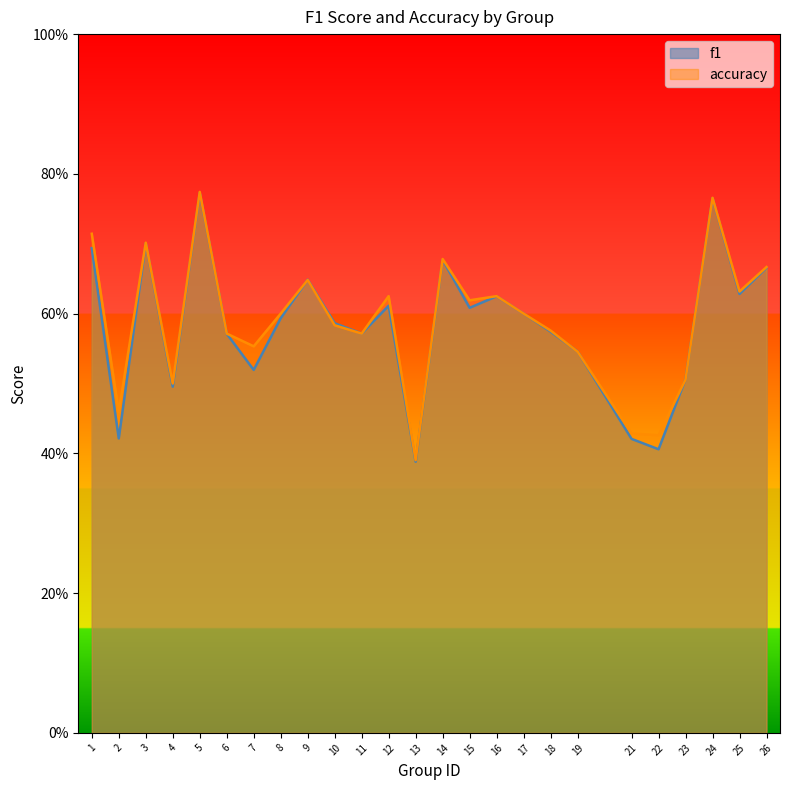

Between 5 and 13, which is larger?

5